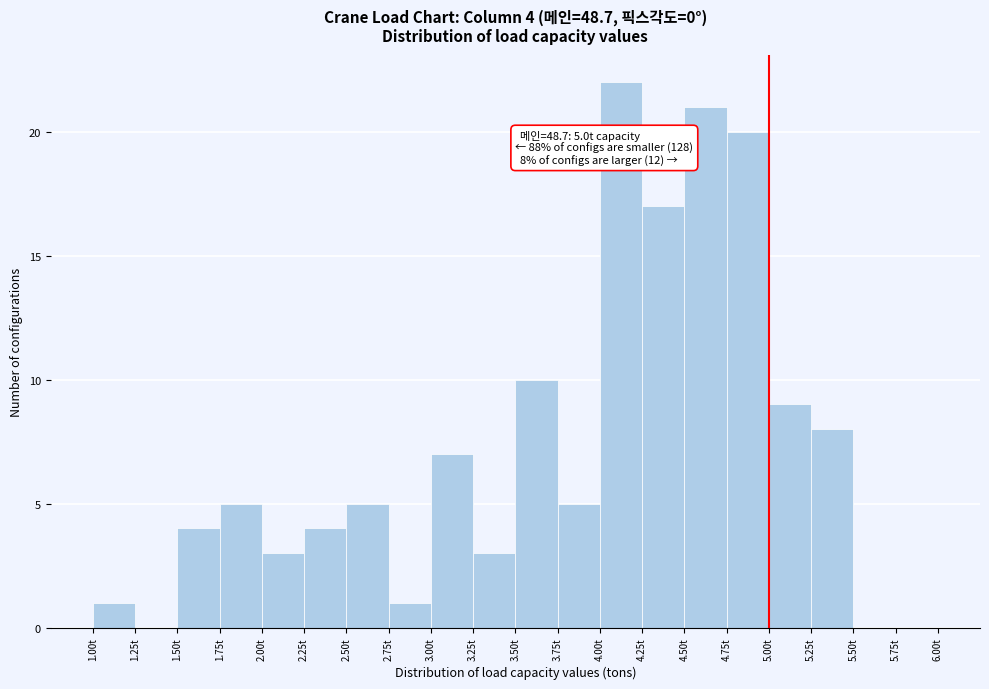

Which range on the x-axis has the tallest bar?

4.00 to 4.25